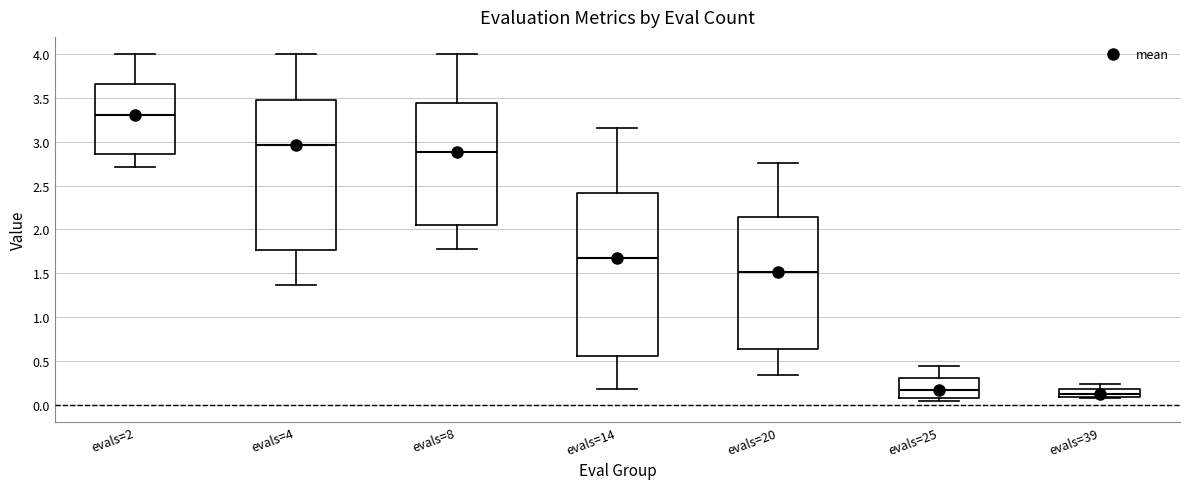

Where does the lower whisker of the box for evals=14 end on the y-axis? The values are not printed on the chart, so give them approximately, as read against the axis.

0.20